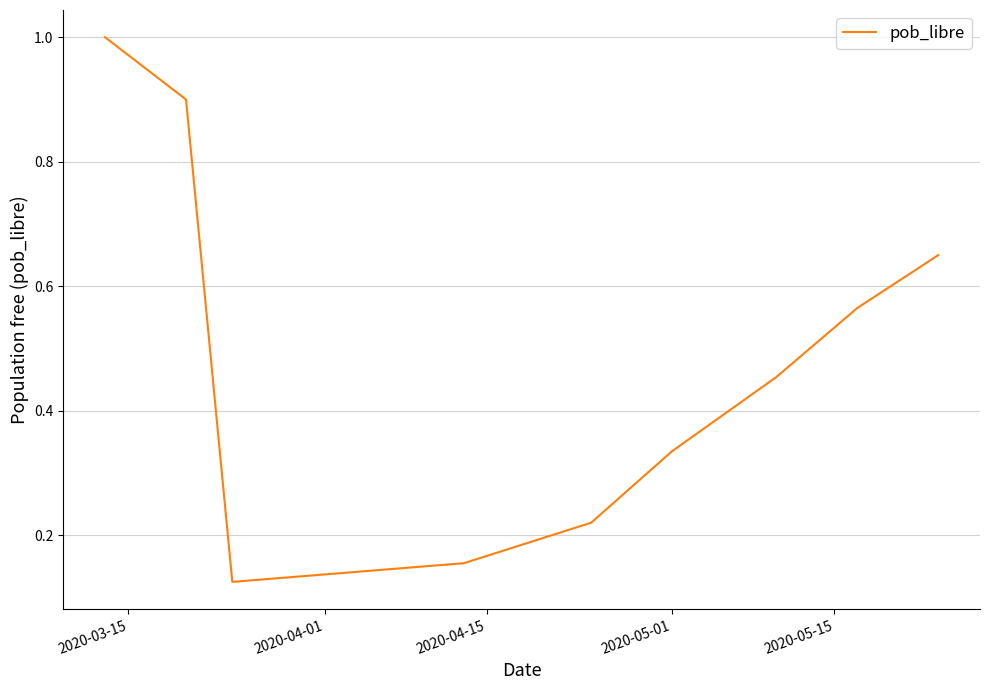

What is the greatest value displayed?

1.0